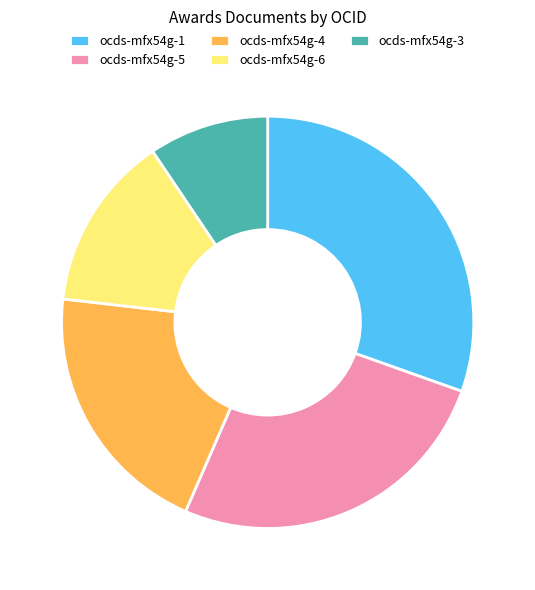

Approximately how many times larger is the value at ocds-mfx54g-3 compared to ocds-mfx54g-4?

0.5